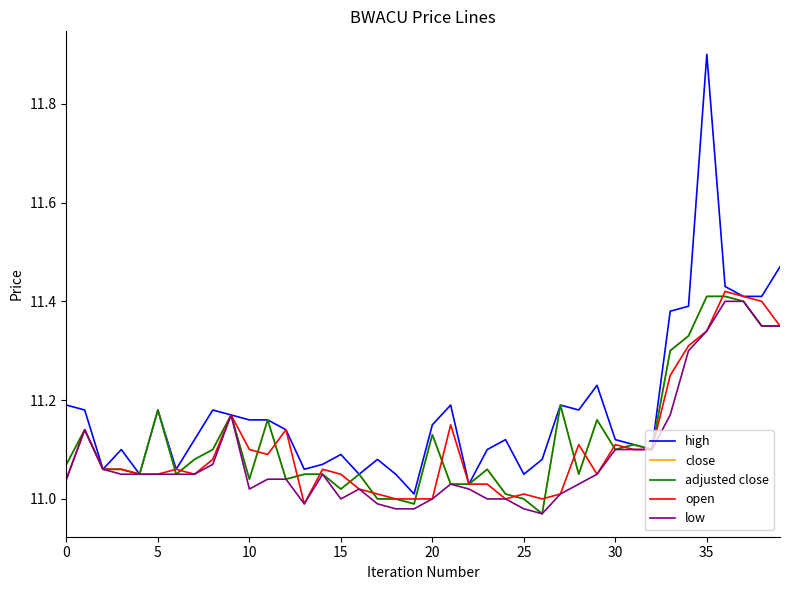

Does the chart have visible grid lines?

No